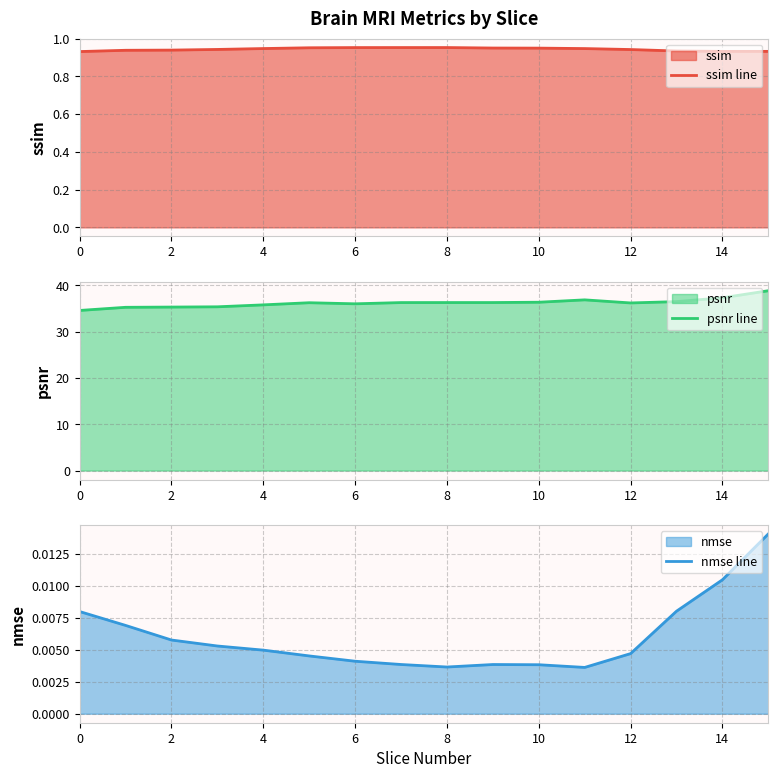

How many lines are shown in the chart?

3